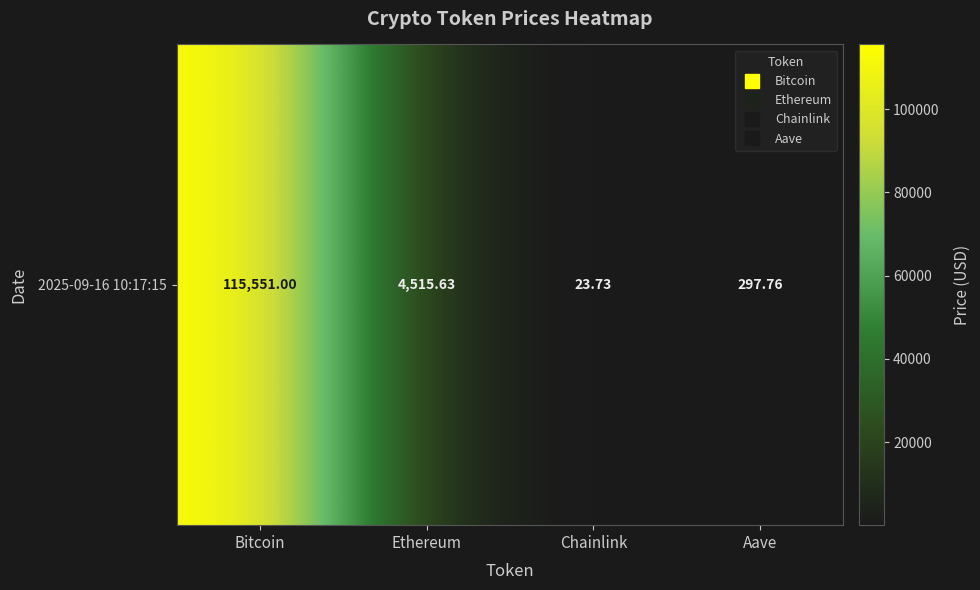

Which category has the lowest value across all series?

Chainlink